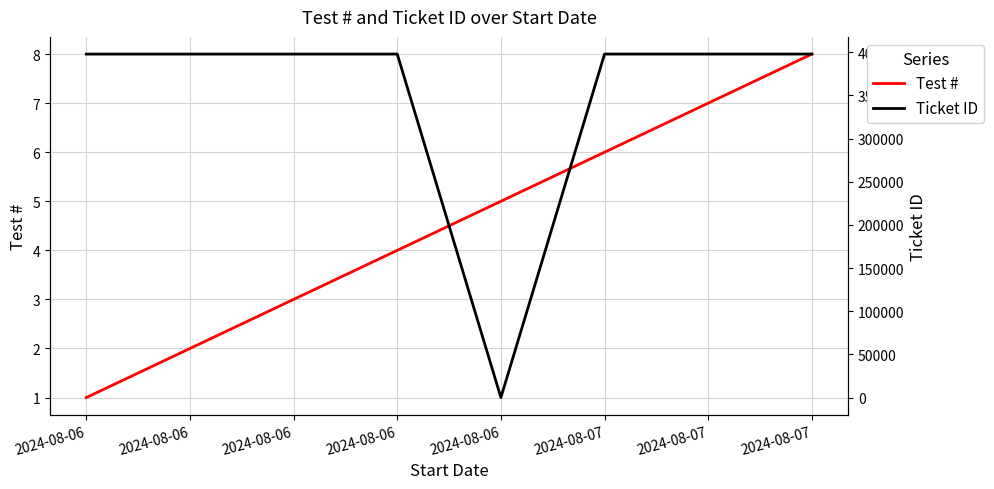

The Ticket ID series shows 183734 at 2024-08-06. True or false?

False